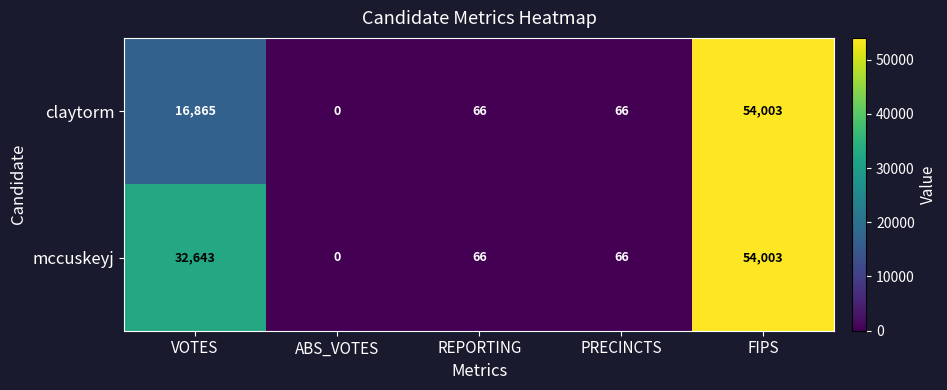

Which category has the highest value in the claytorm series?

FIPS